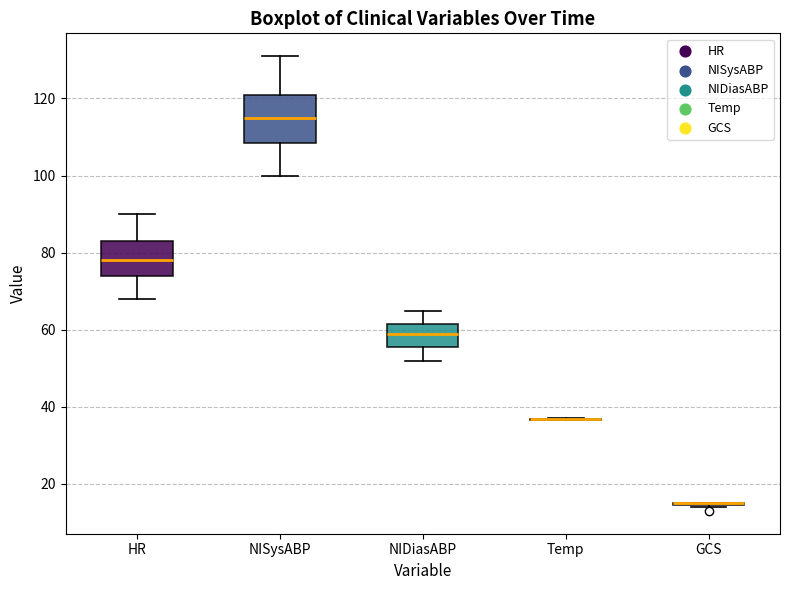

Comparing the boxes themselves (not the whiskers), which one is the tallest?

NISysABP